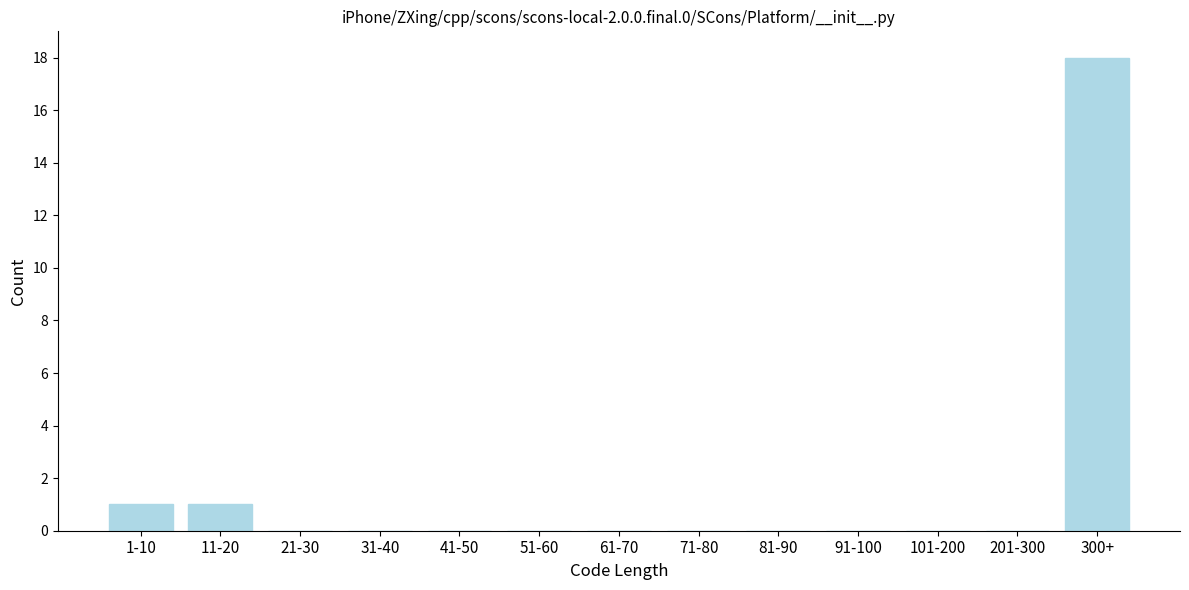

Reading right to left, list all the values displayed in this chart.

300+=18	201-300=0	101-200=0	91-100=0	81-90=0	71-80=0	61-70=0	51-60=0	41-50=0	31-40=0	21-30=0	11-20=1	1-10=1